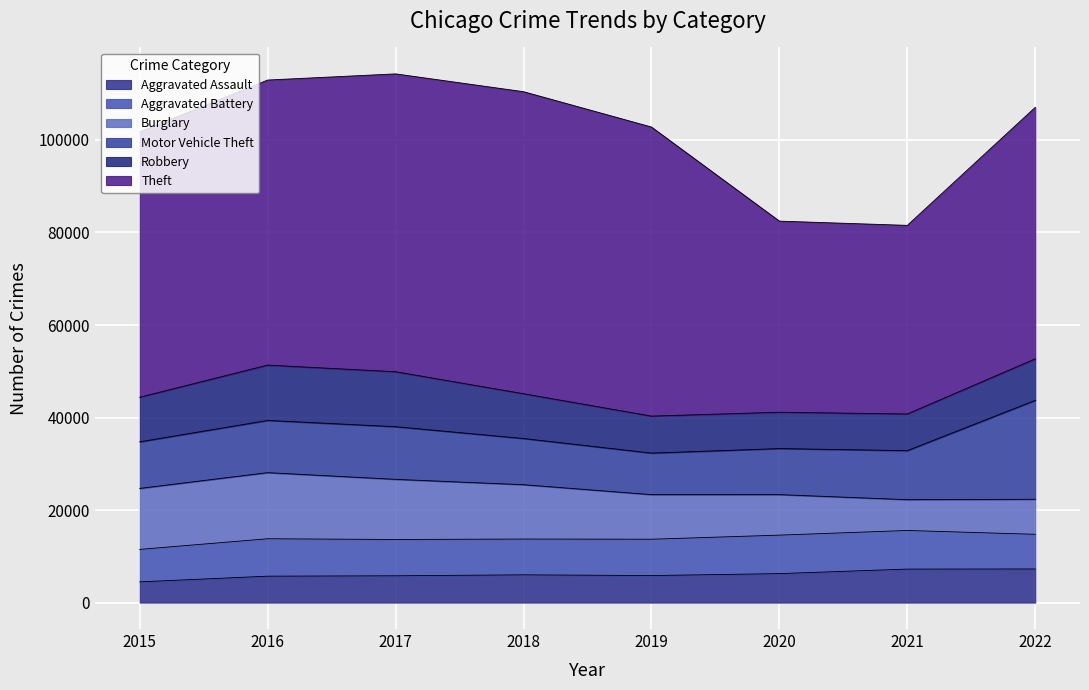

True or false: Aggravated Assault and Theft intersect in this chart.

False